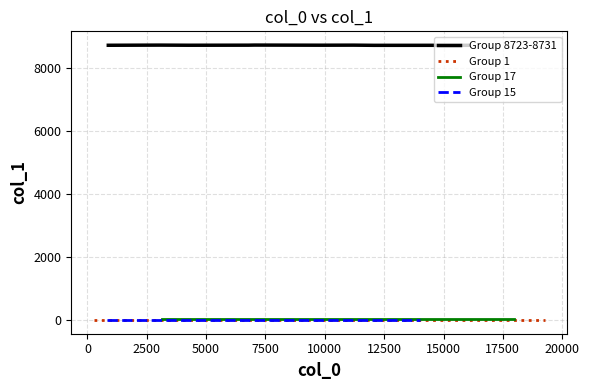

Does the chart display data point markers on the line(s)?

No